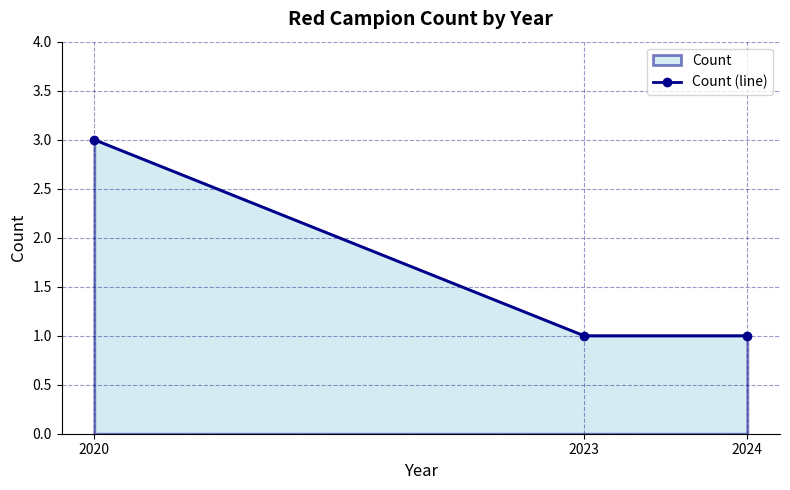

The chart shows a value of 0 at 2024. True or false?

False